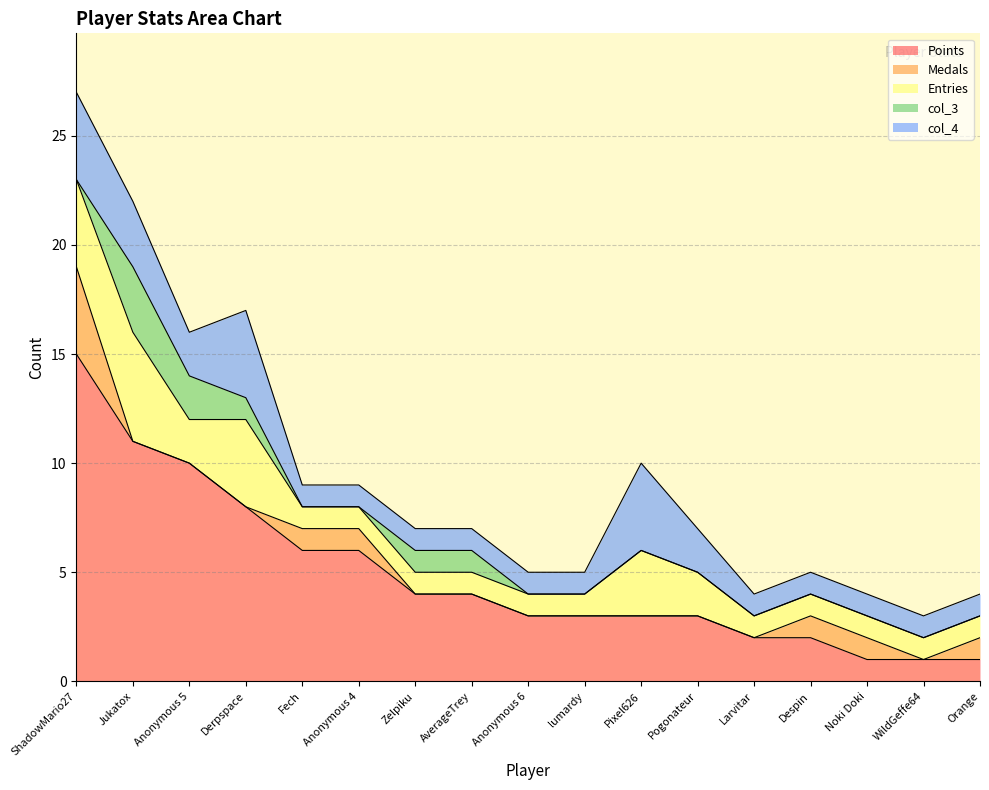

True or false: col_4 and Entries intersect in this chart.

False